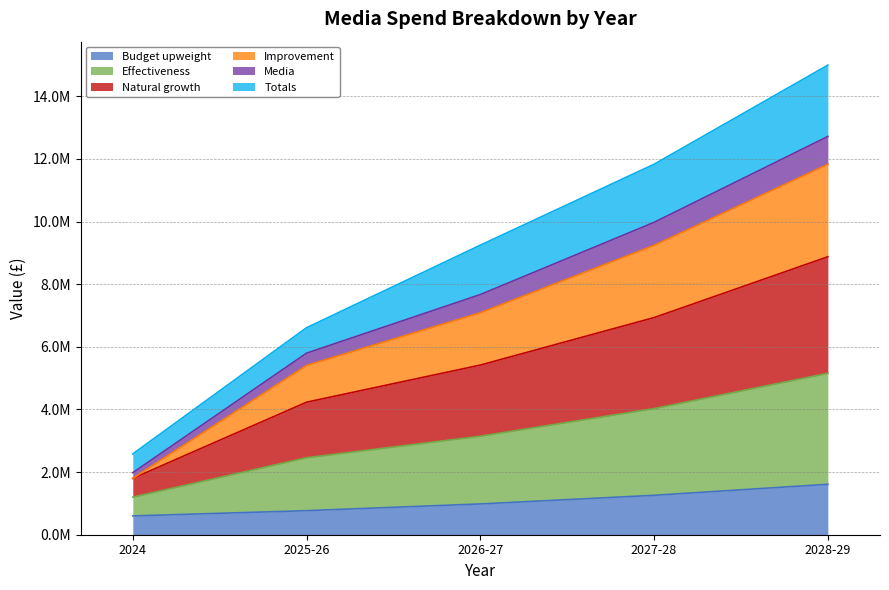

True or false: Budget upweight has a value of 308475.7 at 2027-28.

False